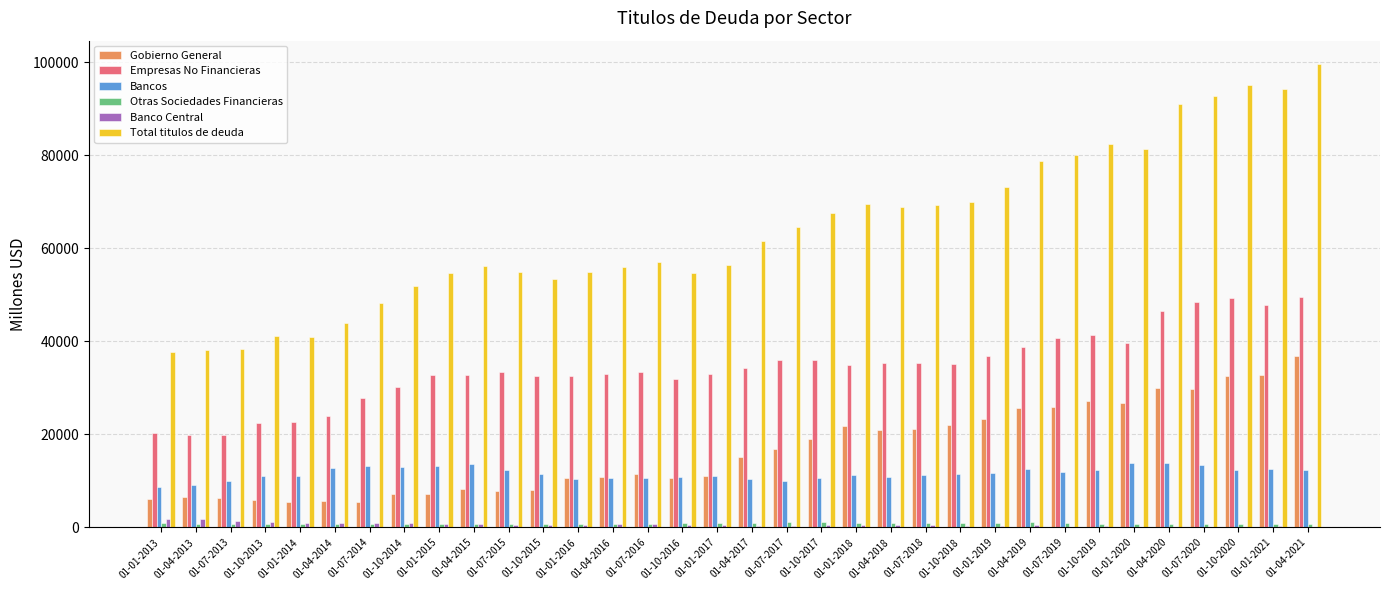

Between 01-04-2016 and 01-04-2018, which series saw the biggest shift?

Total titulos de deuda